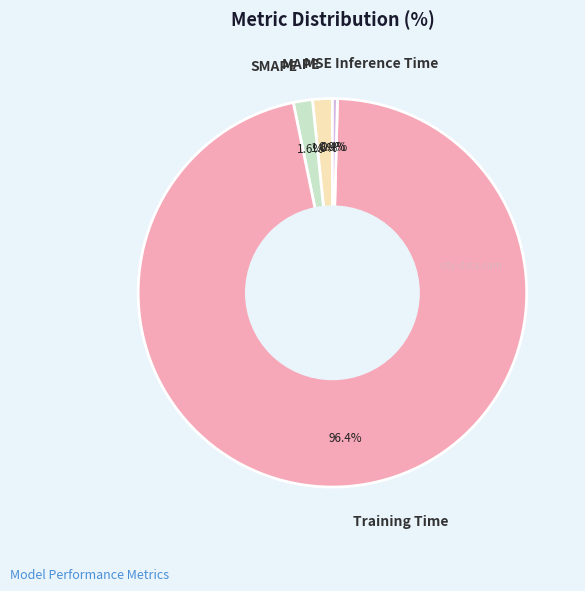

Which slice is the largest?

Training Time